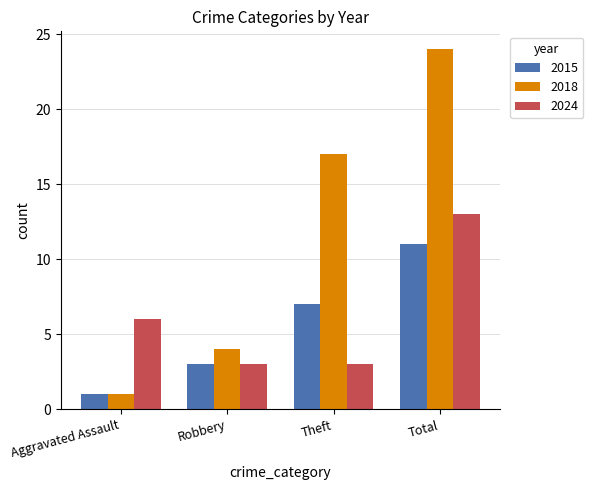

At which category does the chart reach its minimum across all series?

Aggravated Assault